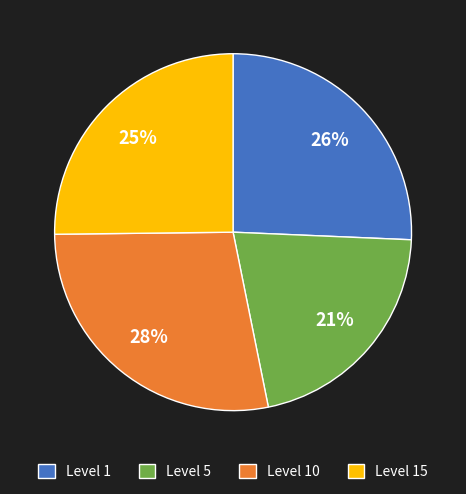

True or false: Level 15 accounts for 25% of the total.

True